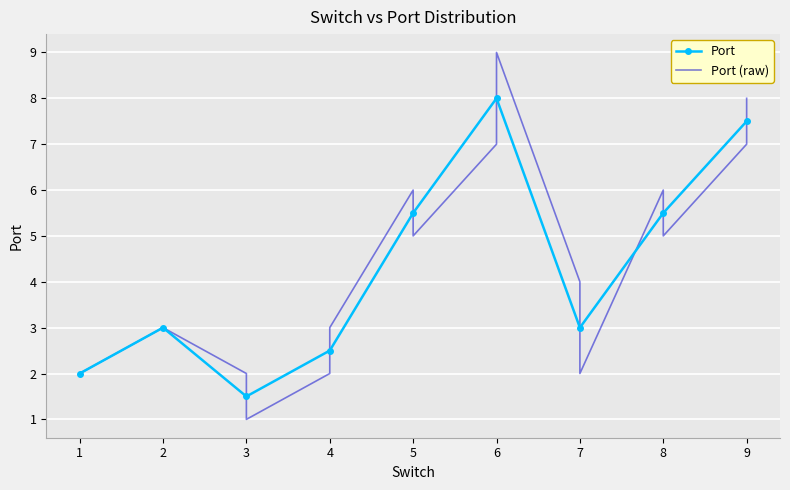

Reading left to right, extract all data points from this chart.

1=2	1=2	2=3	3=2	3=1	4=2	4=3	5=6	5=5	6=7	6=9	7=4	7=2	8=6	8=5	9=7	9=8